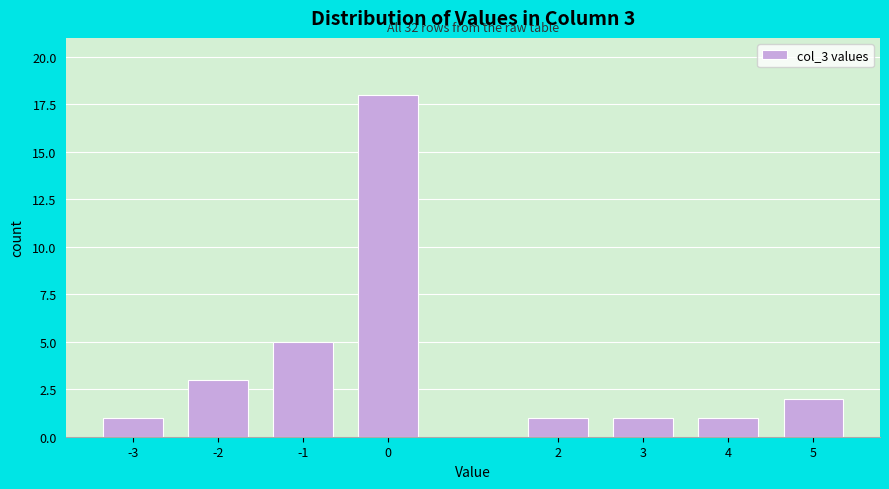

Reading right to left, extract all data points from this chart.

5=2	4=1	3=1	2=1	0=18	-1=5	-2=3	-3=1